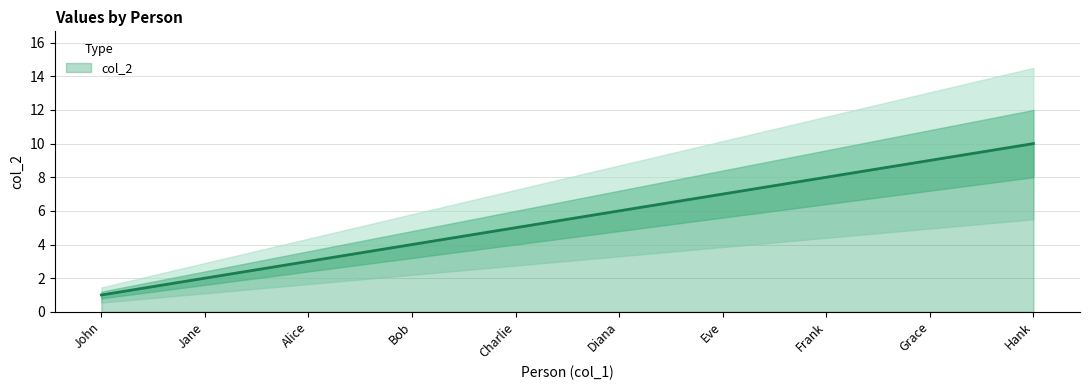

Count the number of values greater than 6.

4